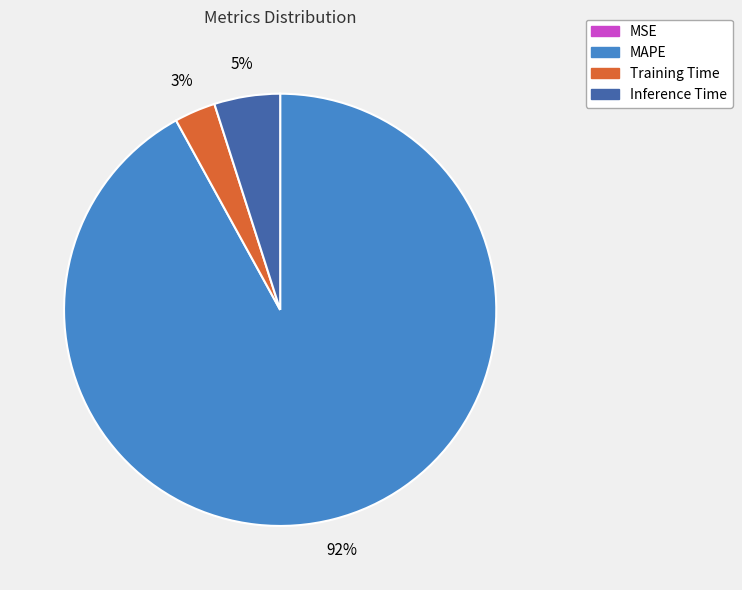

Is there a majority slice in this chart?

Yes